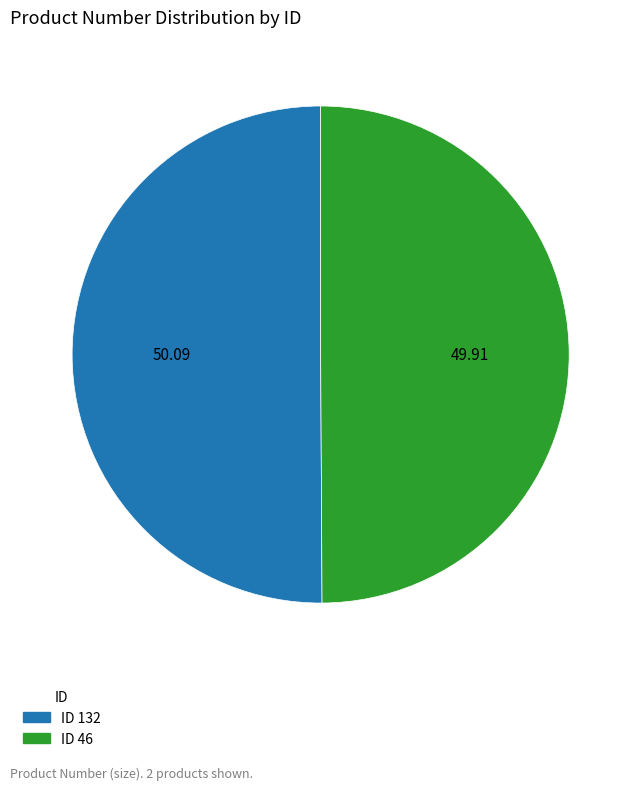

Is there any slice that represents more than half of the pie?

Yes